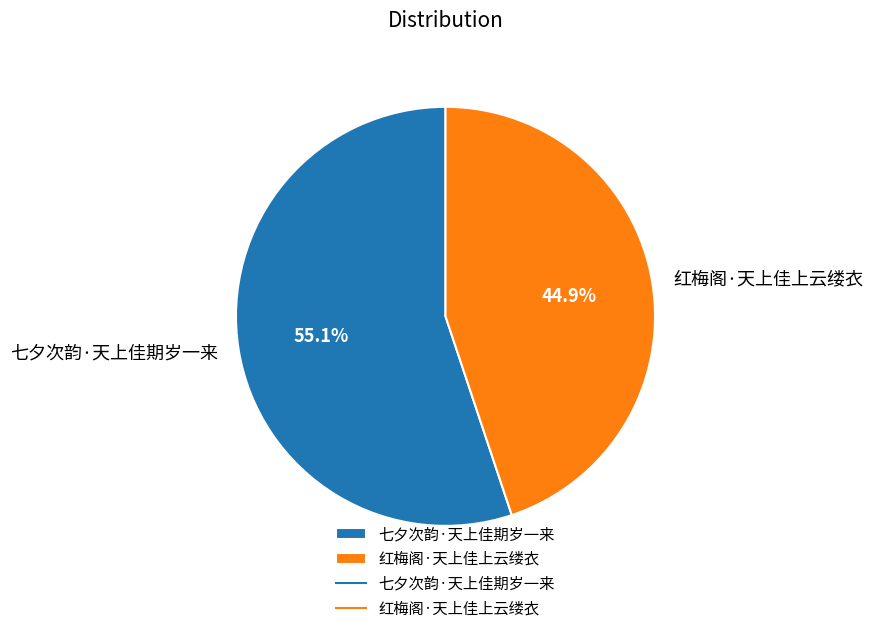

Count the number of slices in the pie.

2